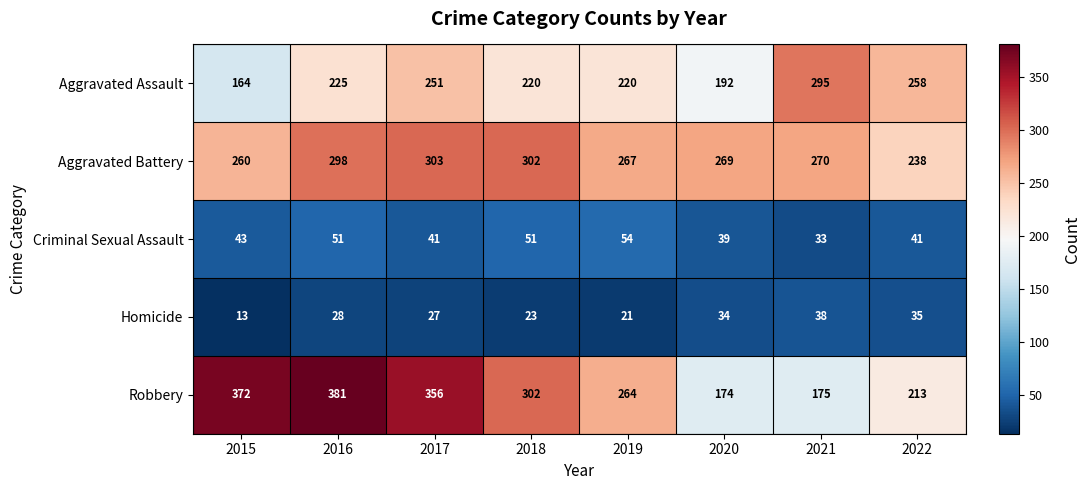

Which label corresponds to the largest value in the chart?

2016